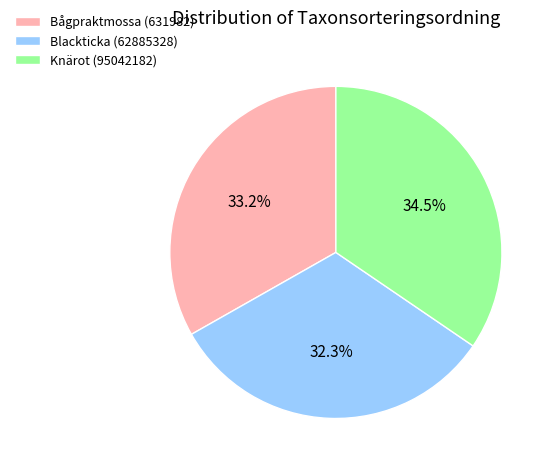

To the nearest percent, what is the difference between the Knärot (95042182) and Bågpraktmossa (631982) slice percentages?

1%